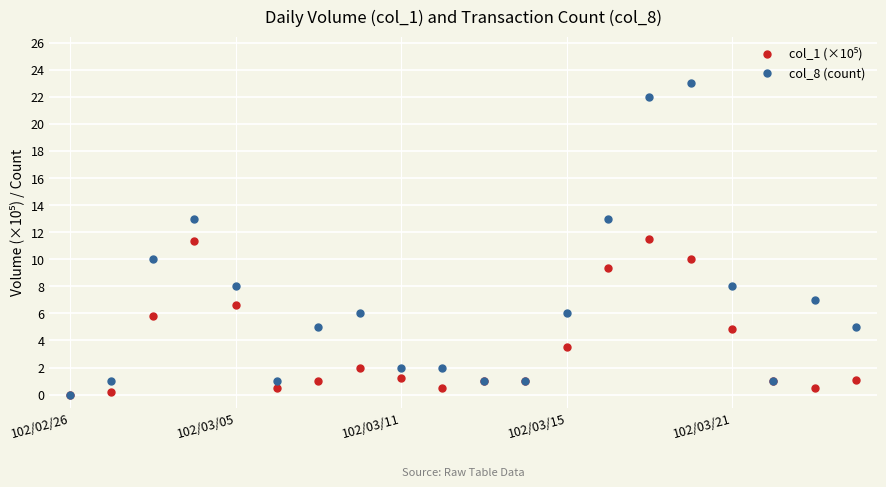

Does the chart have visible grid lines?

Yes